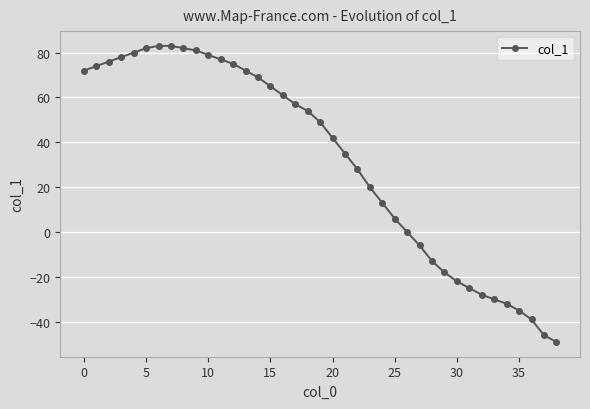

What is the value of the 38th point from the left?

-46